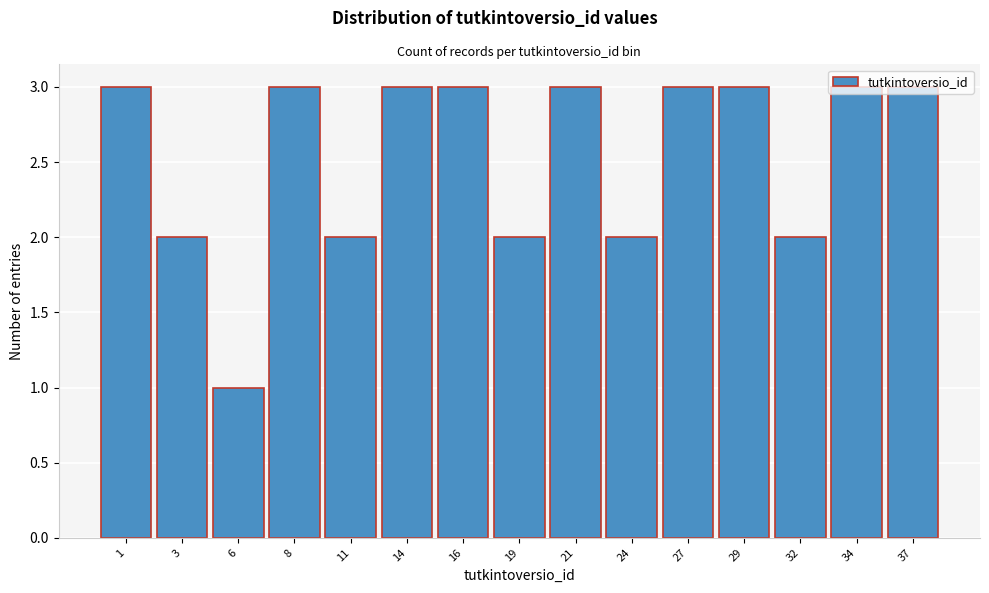

Which label corresponds to the smallest value in the chart?

6